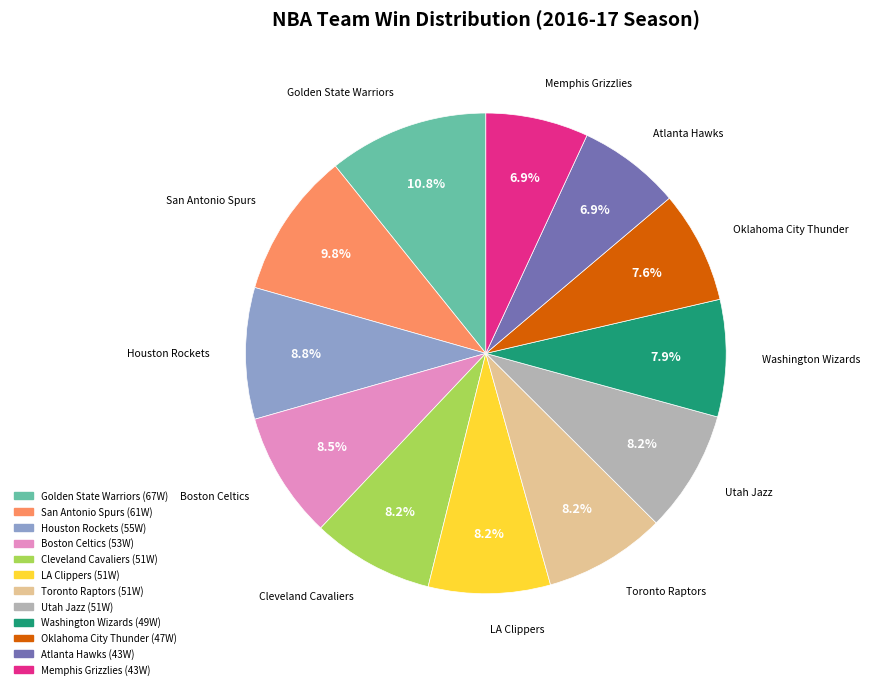

Is there any slice that represents more than half of the pie?

No